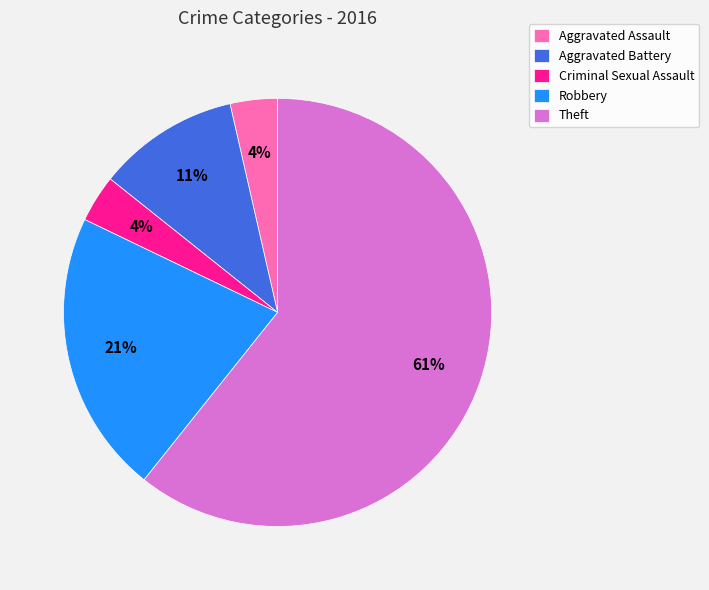

Is it true that Robbery is 21% of the pie?

True